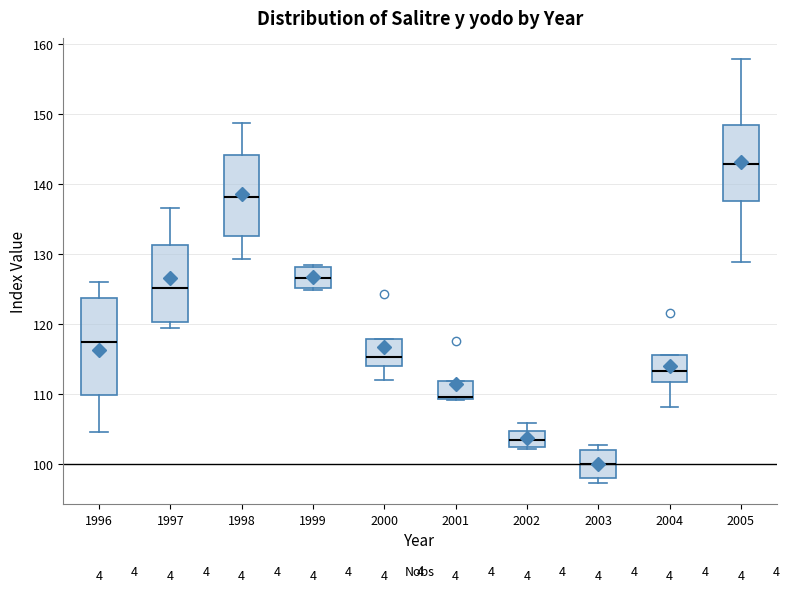

Where is the lower edge of the box at x = 1998 on the y-axis? The values are not printed on the chart, so give them approximately, as read against the axis.

133